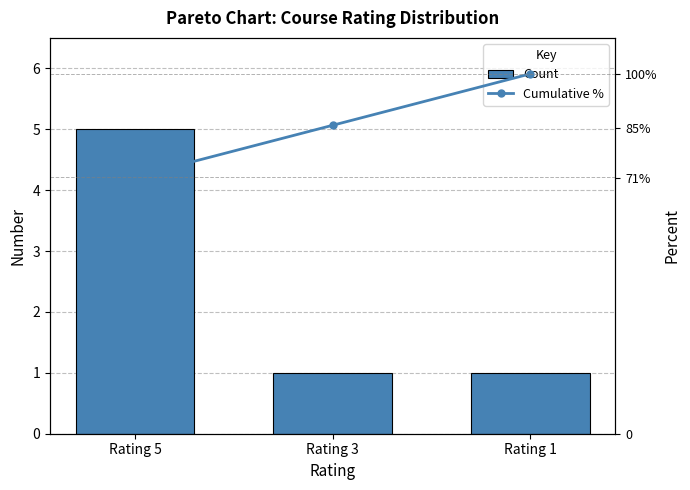

The Count series shows 0.5 at Rating 3. True or false?

False